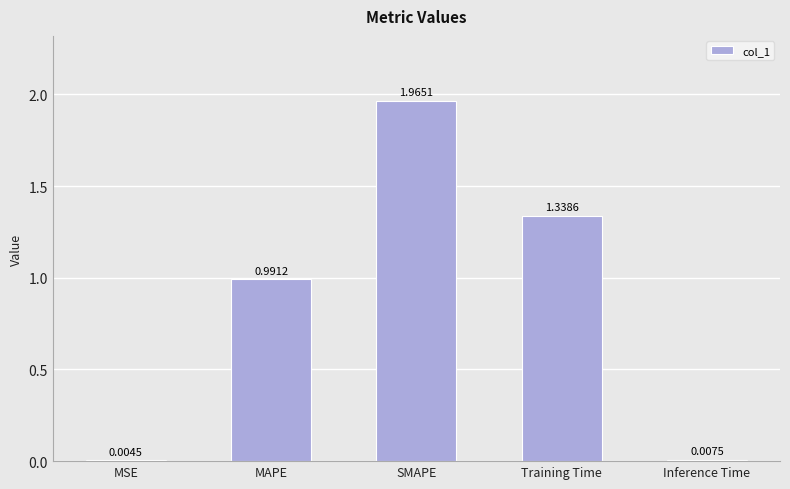

Count the number of data series in this chart.

1